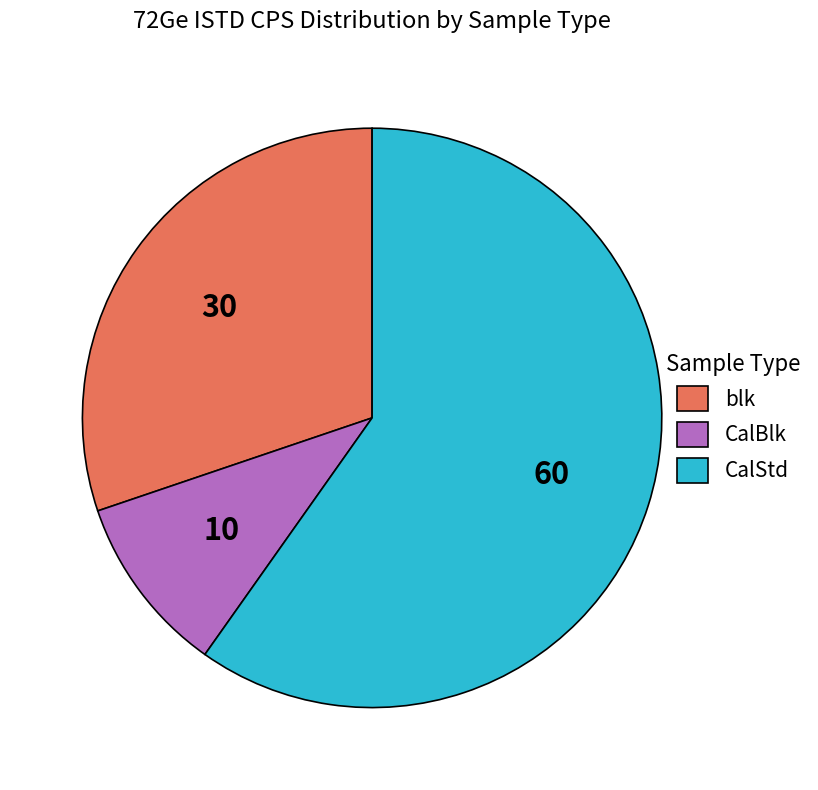

Approximately how many times larger is the value at CalStd compared to blk?

2.0